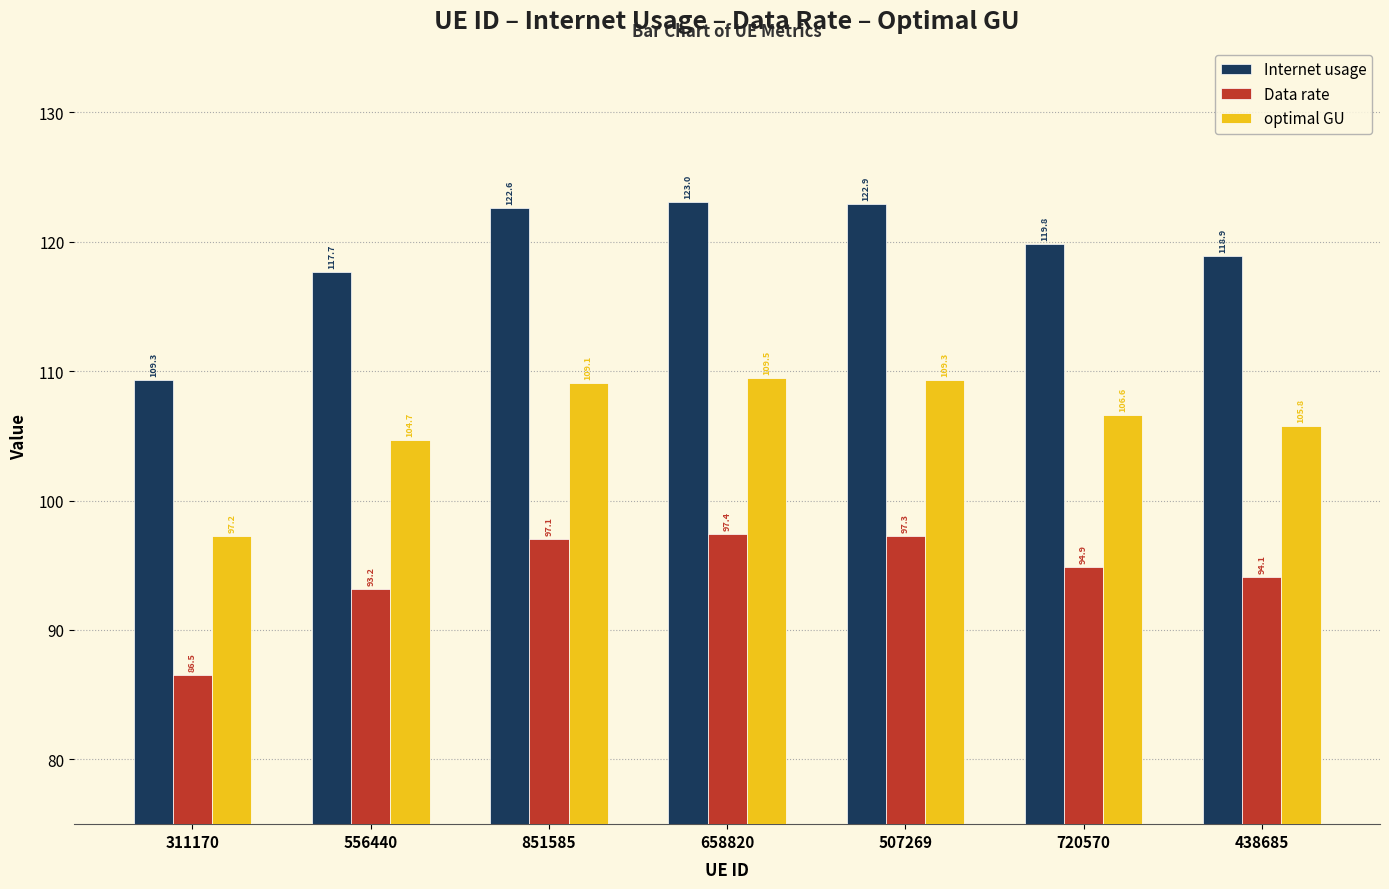

What is the difference between the maximum and minimum values in the Data rate series?

10.9